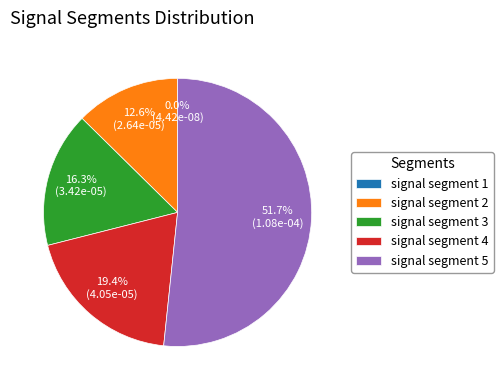

Which category has the biggest portion of the pie?

signal segment 5